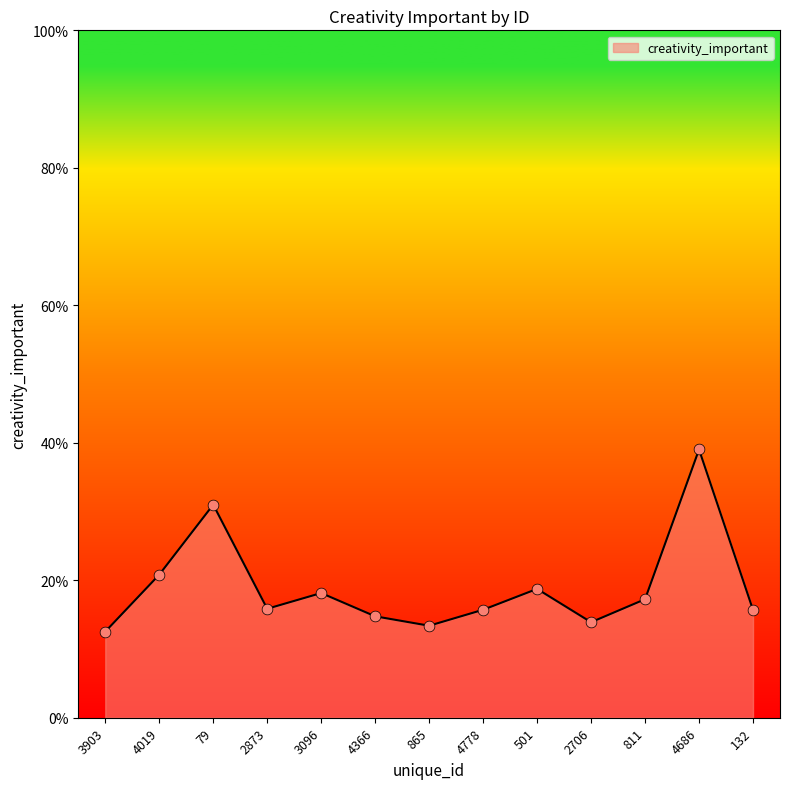

Between 3096 and 4019, which is larger?

4019